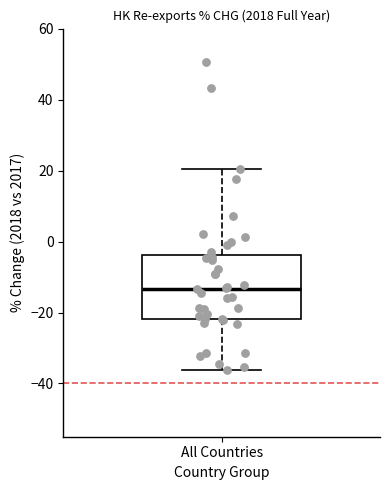

Where does the median line of the box for All Countries sit on the y-axis? The values are not printed on the chart, so give them approximately, as read against the axis.

-14